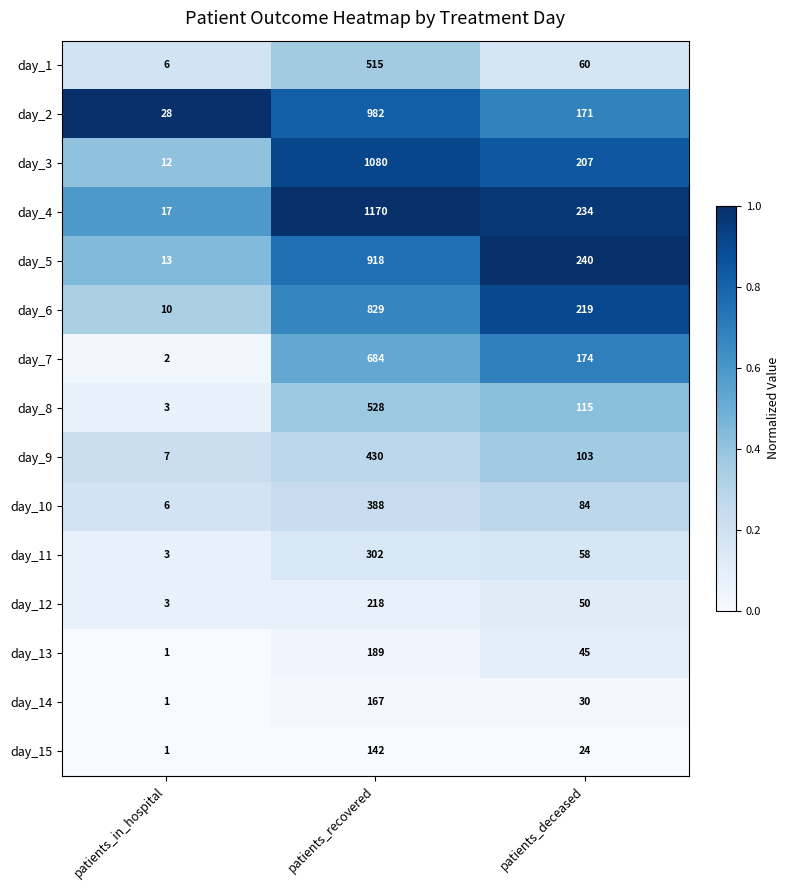

Between patients_in_hospital and patients_recovered, which series saw the biggest shift?

day_4